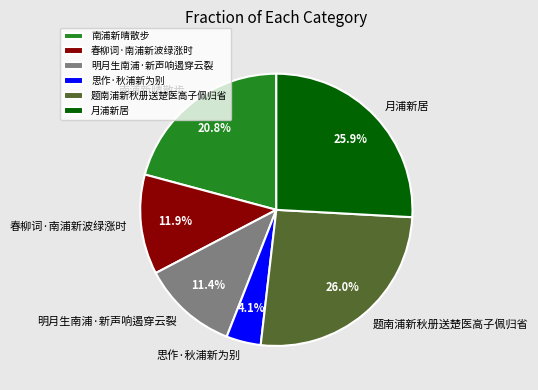

To the nearest percent, what is the average slice percentage?

17%